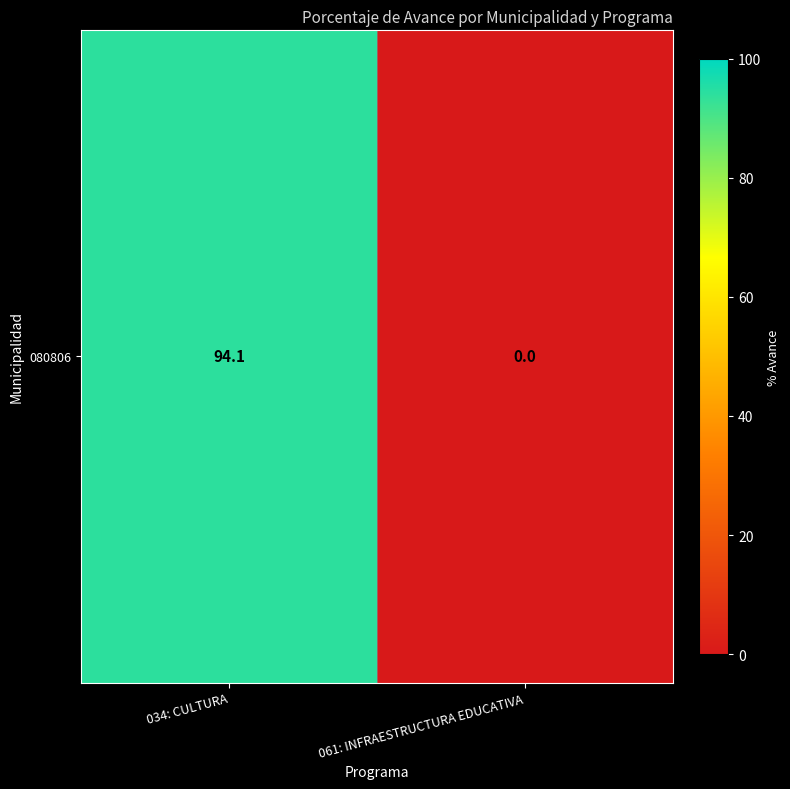

The chart shows a value of 94.1 at 034: CULTURA. True or false?

True